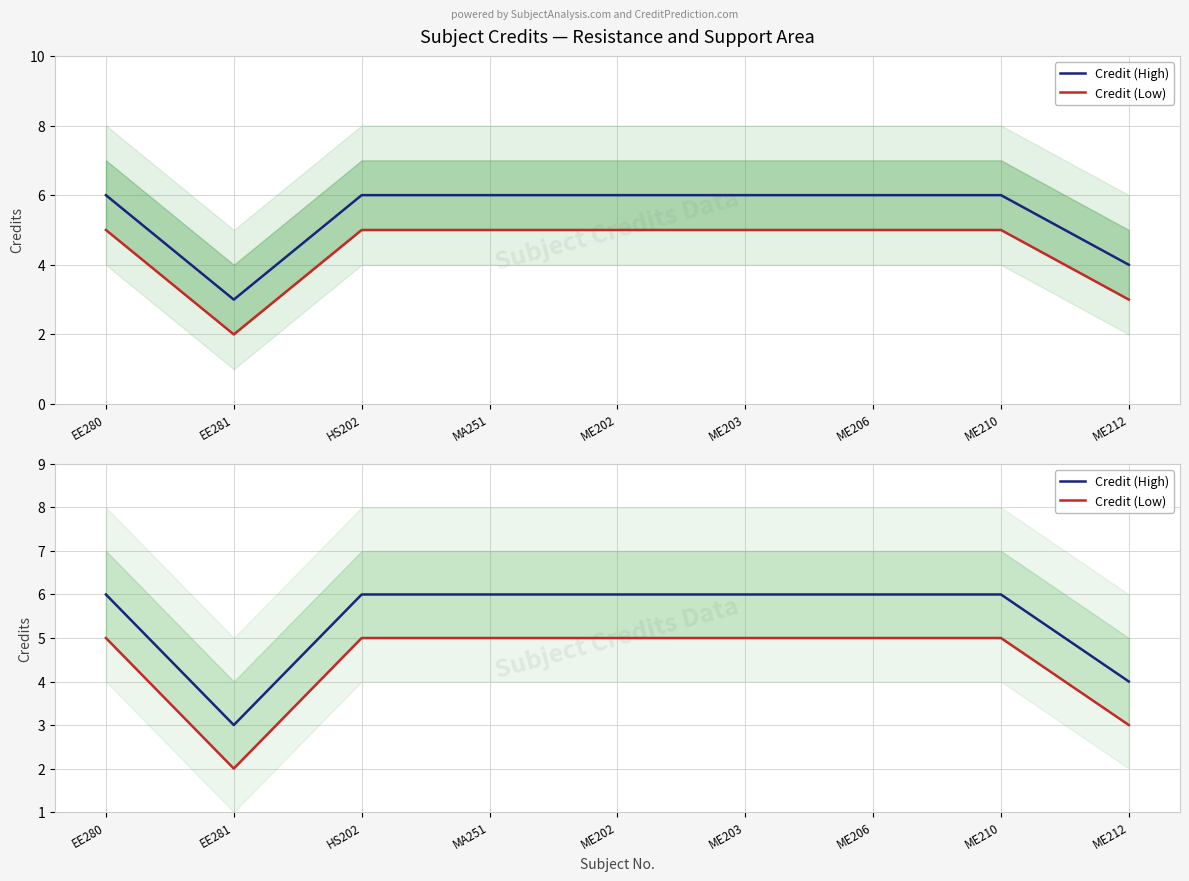

Reading left to right, transcribe all the data shown in this chart.

Credit (High): EE280=6	EE281=3	HS202=6	MA251=6	ME202=6	ME203=6	ME206=6	ME210=6	ME212=4
Credit (Low): EE280=5	EE281=2	HS202=5	MA251=5	ME202=5	ME203=5	ME206=5	ME210=5	ME212=3